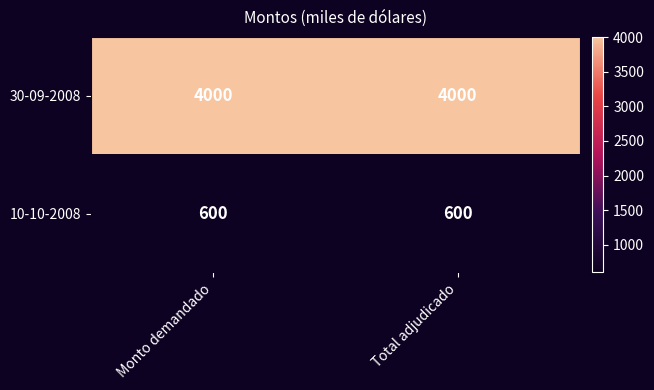

What is the difference between the highest and lowest values at Total adjudicado?

3400